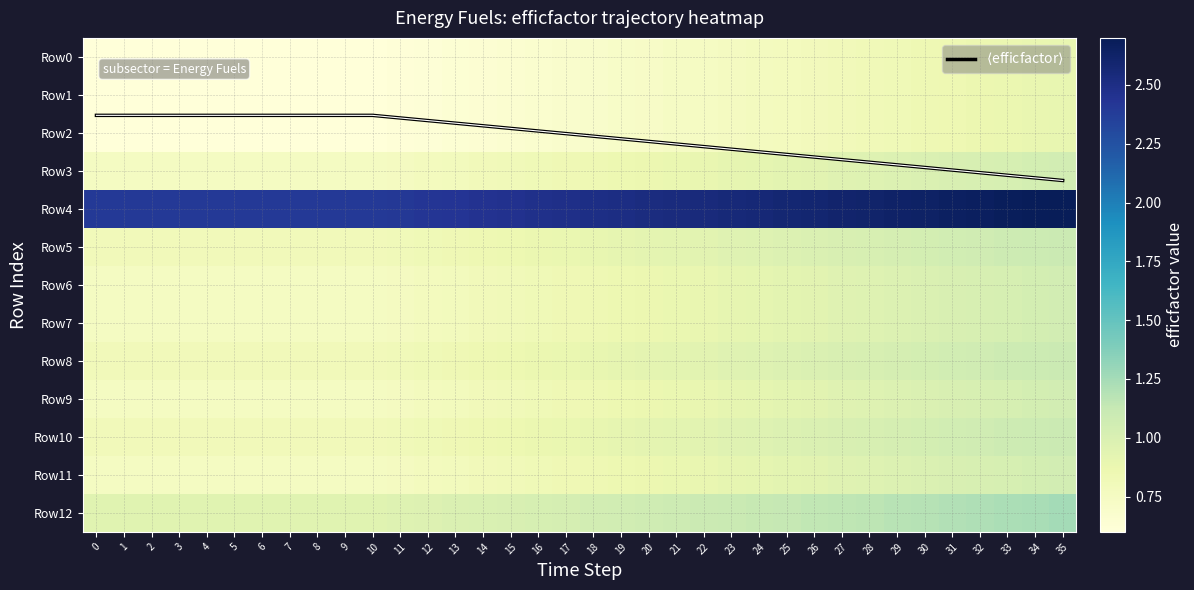

True or false: Row12 has a value of 0.6 at 0.

False